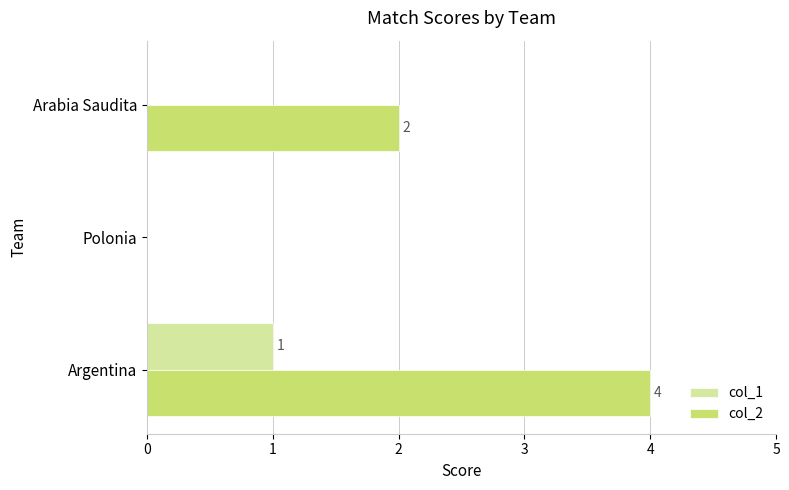

Between Argentina and Arabia Saudita, which series saw the biggest shift?

col_2